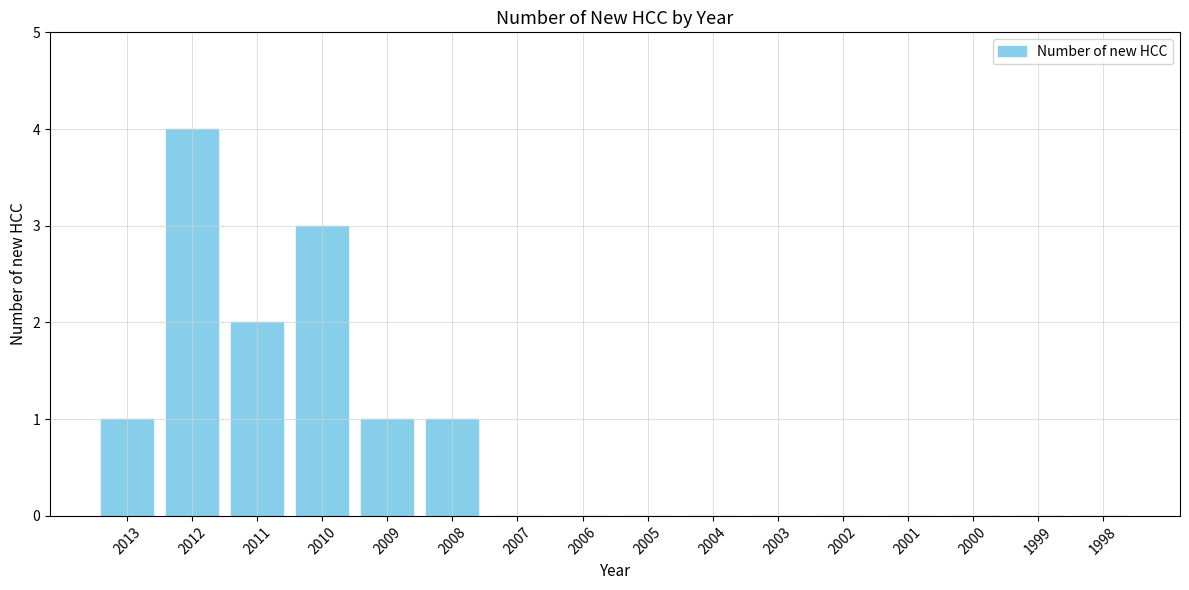

Reading left to right, transcribe all the data shown in this chart.

1	4	2	3	1	1	0	0	0	0	0	0	0	0	0	0